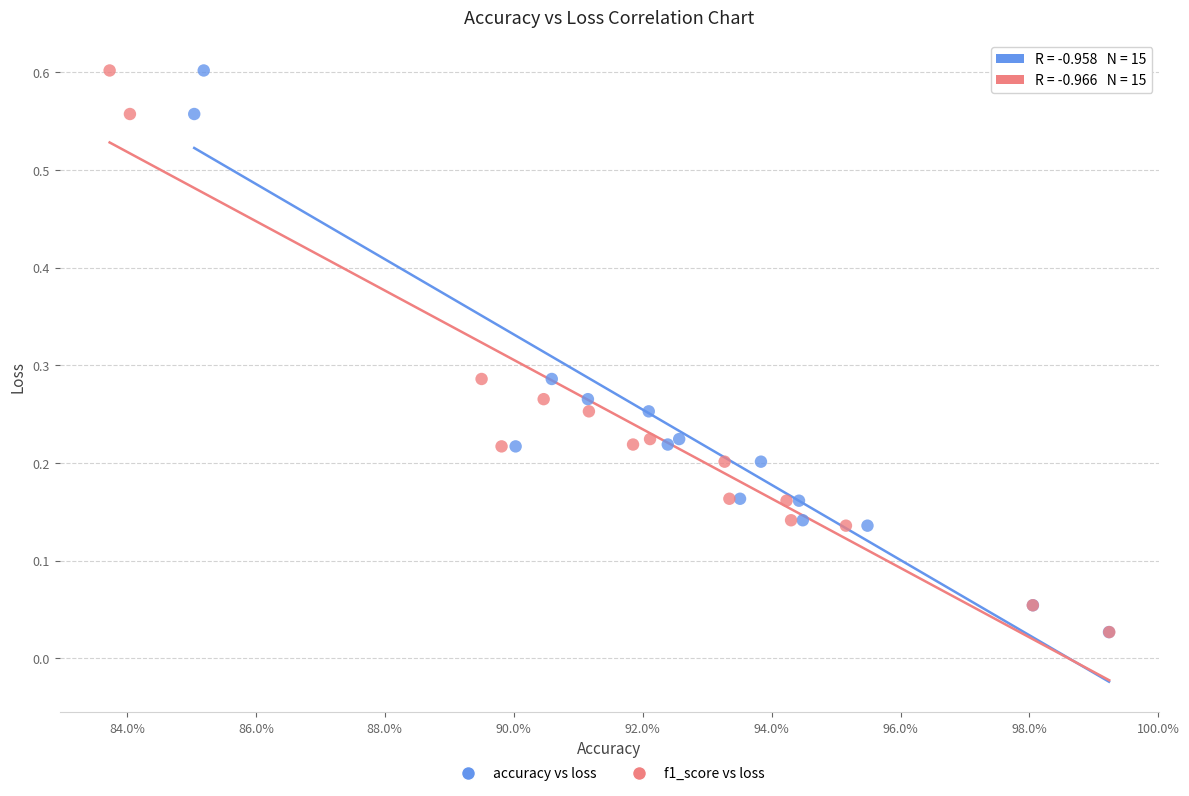

What are all the series names shown in the legend?

accuracy vs loss, f1_score vs loss